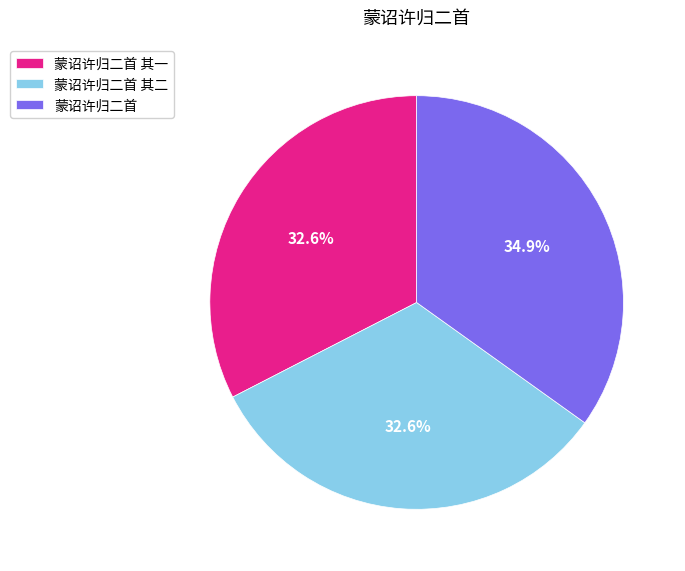

Between 蒙诏许归二首 其二 and 蒙诏许归二首, which is larger?

蒙诏许归二首